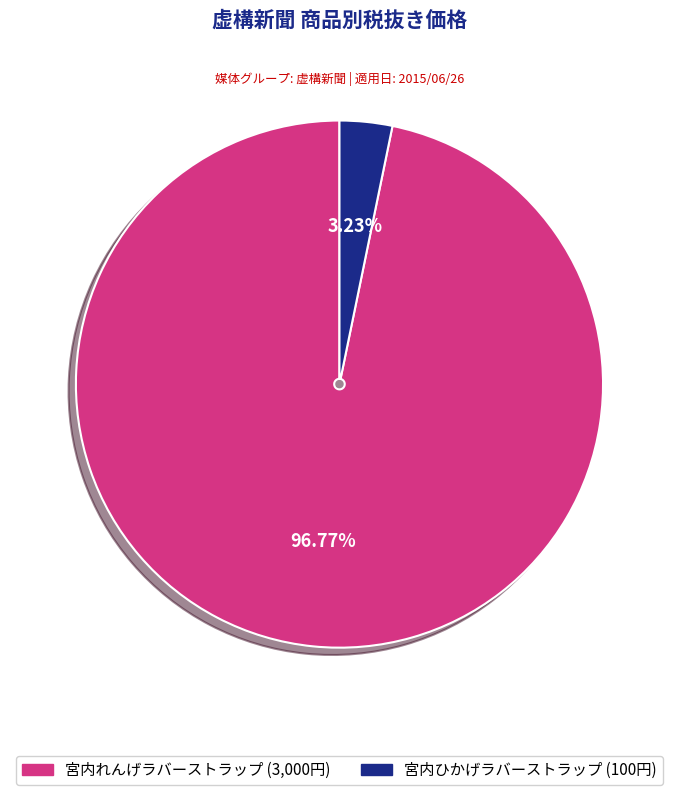

Combined, what portion of the pie is 宮内れんげラバーストラップ and 宮内ひかげラバーストラップ?

100.0%